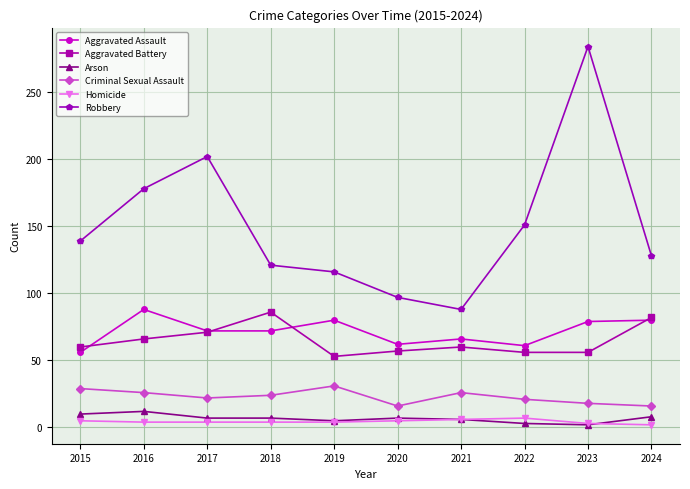

What is the highest value of the Arson series?

12